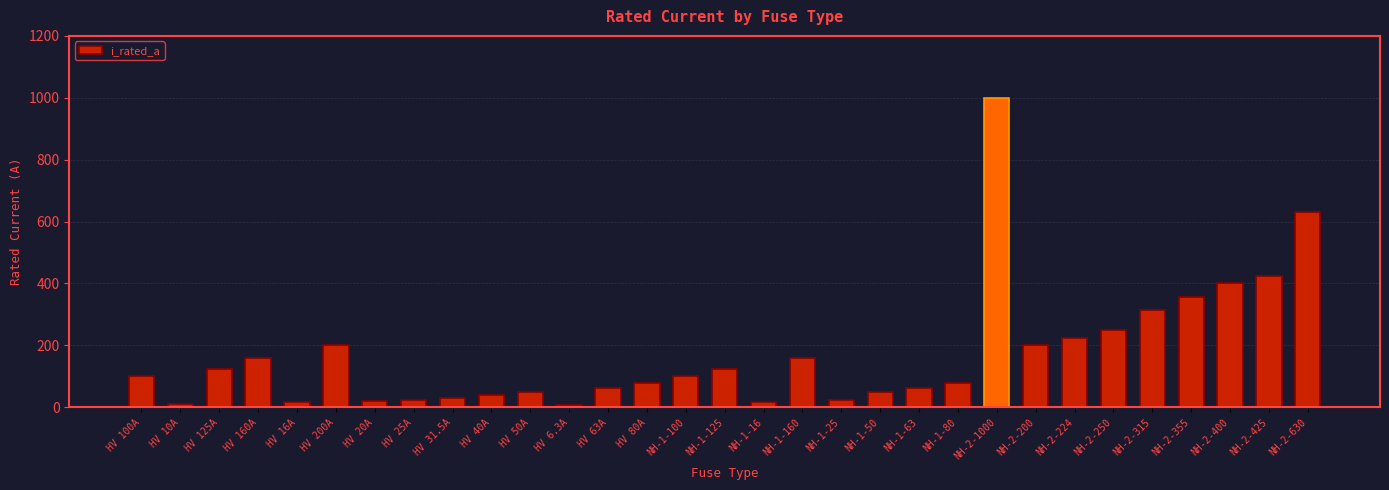

What is the change in value from NH-1-63 to NH-2-224?

+161.0